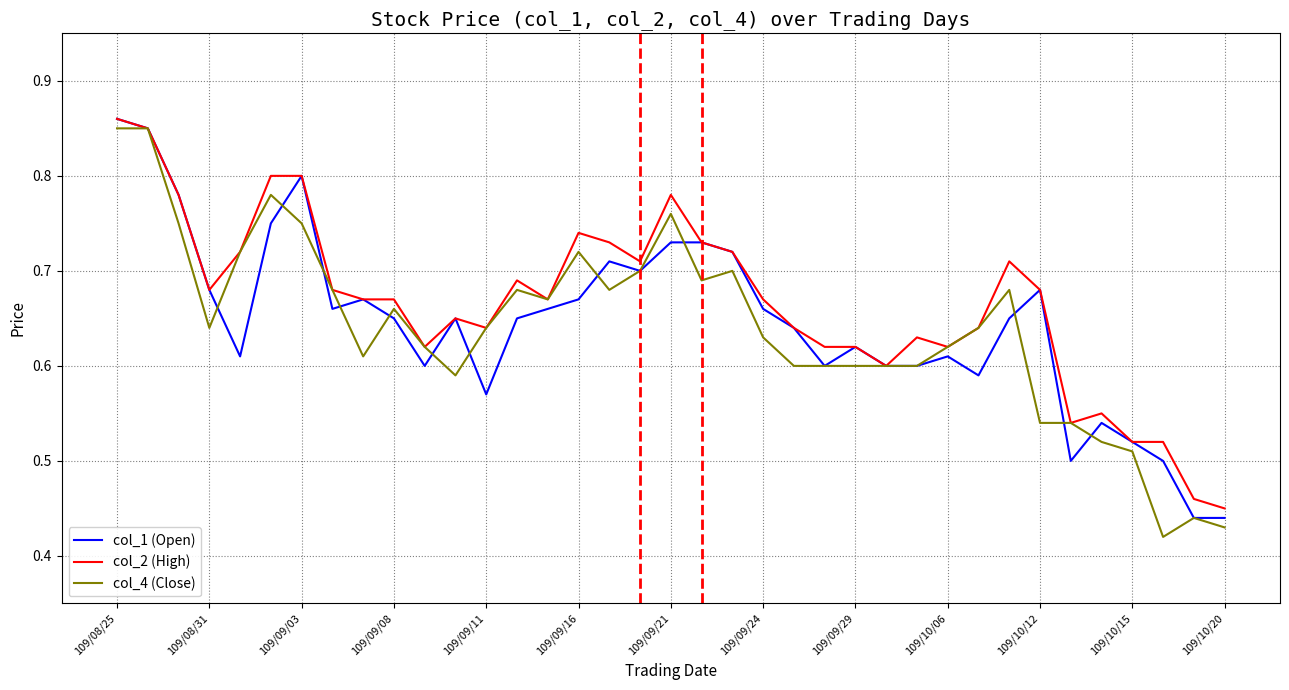

Where is col_1 (Open) nearest to the value 0?

35